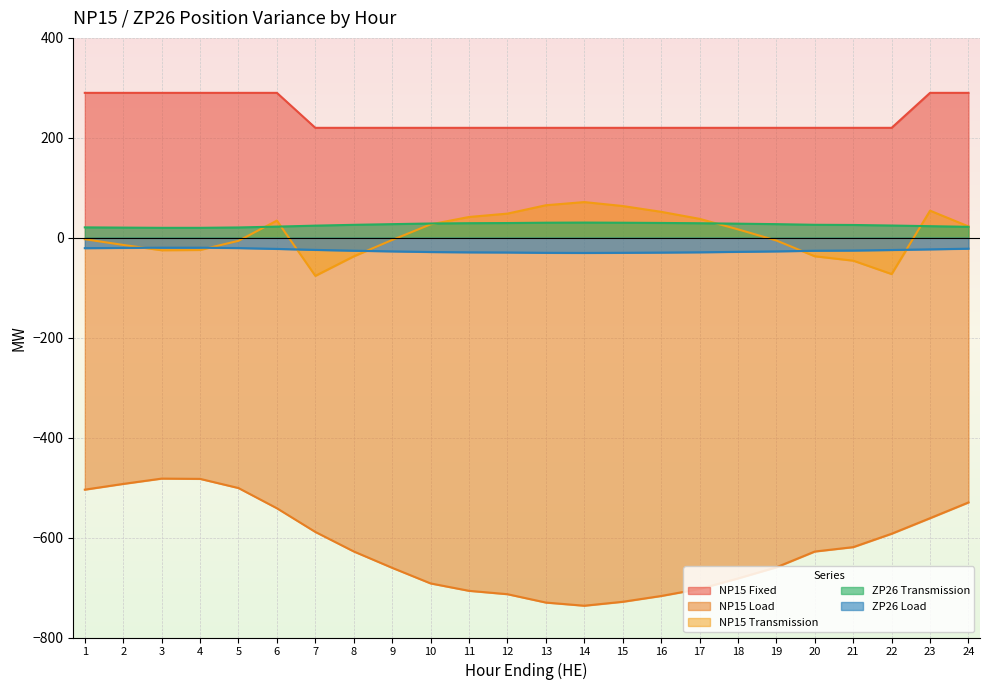

Reading left to right, what are all the values shown in this chart?

NP15 Fixed: 1=290.0	2=290.0	3=290.0	4=290.0	5=290.0	6=290.0	7=220.0	8=220.0	9=220.0	10=220.0	11=220.0	12=220.0	13=220.0	14=220.0	15=220.0	16=220.0	17=220.0	18=220.0	19=220.0	20=220.0	21=220.0	22=220.0	23=290.0	24=290.0
NP15 Load: 1=-504.1	2=-492.6	3=-482.0	4=-482.5	5=-500.9	6=-541.4	7=-588.7	8=-627.8	9=-660.6	10=-691.8	11=-706.6	12=-713.3	13=-730.1	14=-736.4	15=-728.5	16=-716.9	17=-702.9	18=-681.8	19=-659.5	20=-627.9	21=-619.1	22=-592.3	23=-561.2	24=-529.7
NP15 Transmission: 1=-2.9	2=-14.4	3=-25.0	4=-24.5	5=-6.1	6=34.4	7=-76.3	8=-37.2	9=-4.4	10=26.8	11=41.6	12=48.3	13=65.1	14=71.4	15=63.5	16=51.9	17=37.9	18=16.8	19=-5.5	20=-37.1	21=-45.9	22=-72.7	23=54.2	24=22.7
ZP26 Transmission: 1=20.8	2=20.3	3=19.9	4=19.9	5=20.6	6=22.3	7=24.3	8=25.9	9=27.2	10=28.5	11=29.2	12=29.5	13=30.1	14=30.4	15=30.1	16=29.6	17=29.1	18=28.2	19=27.2	20=26.0	21=25.6	22=24.5	23=23.2	24=21.9
ZP26 Load: 1=-20.8	2=-20.3	3=-19.9	4=-19.9	5=-20.6	6=-22.3	7=-24.3	8=-25.9	9=-27.2	10=-28.5	11=-29.2	12=-29.5	13=-30.1	14=-30.4	15=-30.1	16=-29.6	17=-29.1	18=-28.2	19=-27.2	20=-26.0	21=-25.6	22=-24.5	23=-23.2	24=-21.9